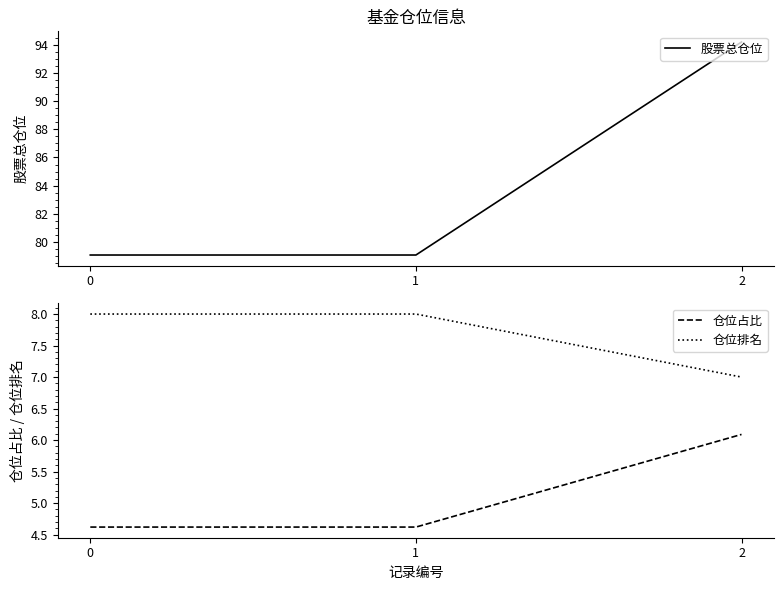

What is the maximum value shown in the chart?

94.2